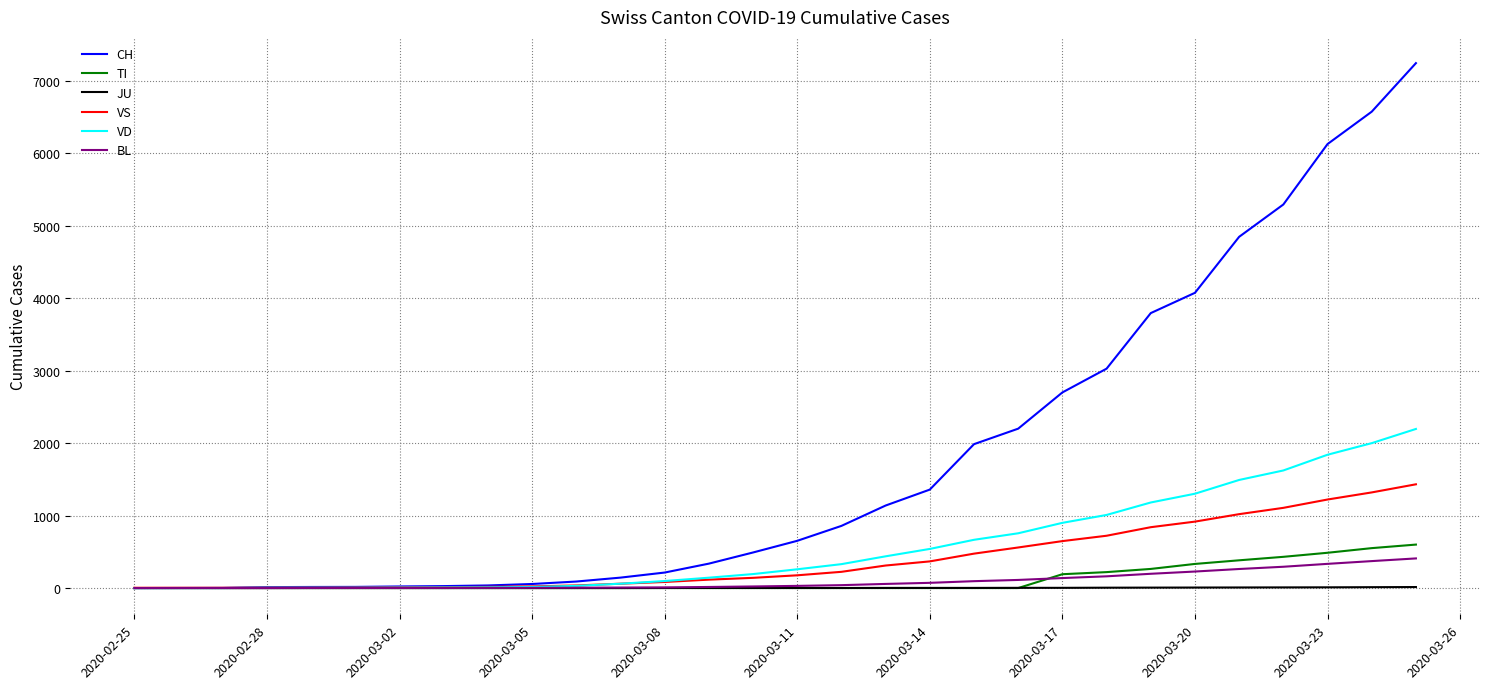

Which series has the largest range (max minus min)?

CH